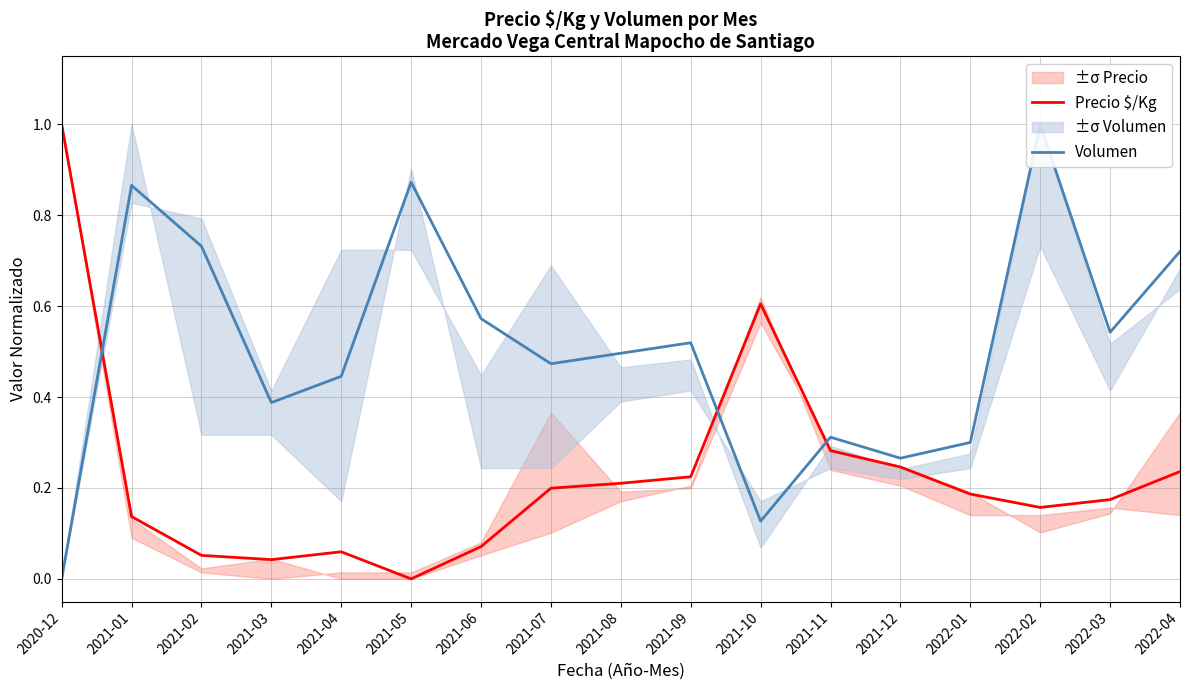

What are all the series names shown in the legend?

Precio $/Kg, Volumen